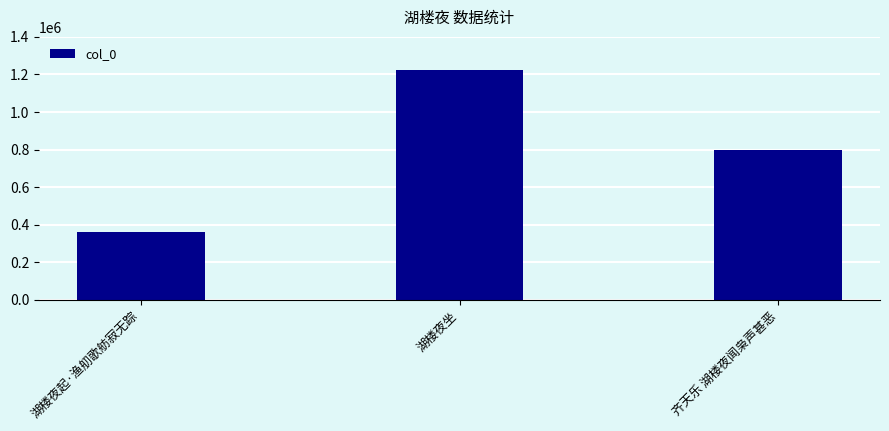

Rank the categories by value from lowest to highest.

湖楼夜起·渔舠歌舫寂无踪, 齐天乐 湖楼夜闻枭声甚恶, 湖楼夜坐